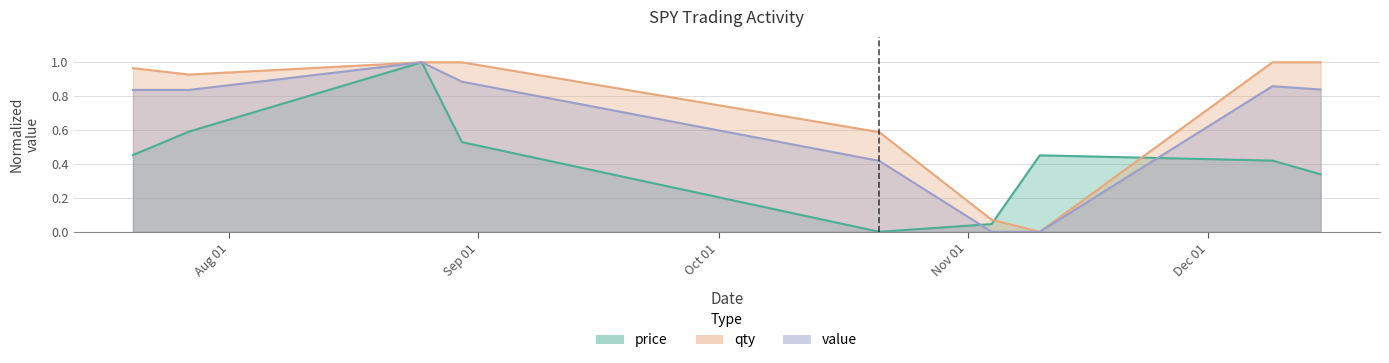

Reading right to left, list all the values displayed in this chart.

price: 0.3	0.4	0.5	0.0	0.0	0.5	1.0	0.6	0.5
qty: 1.0	1.0	0.0	0.1	0.6	1.0	1.0	0.9	1.0
value: 0.8	0.9	0.0	0.0	0.4	0.9	1.0	0.8	0.8